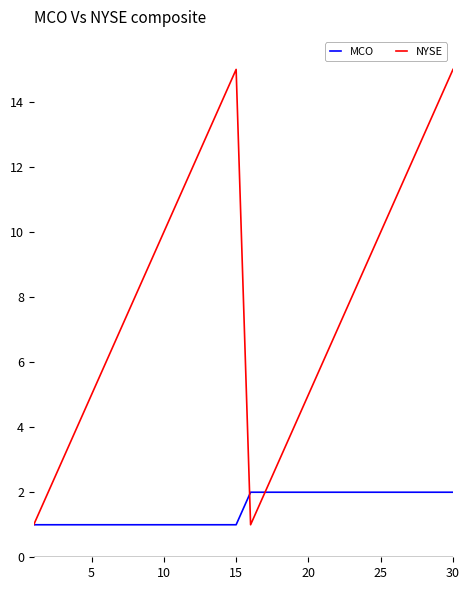

Which series has the largest range (max minus min)?

NYSE